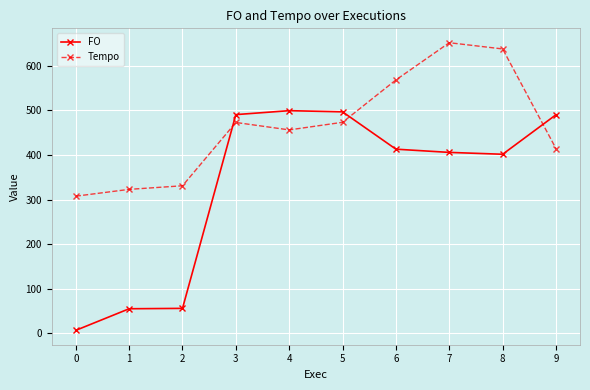

What is the maximum value shown in the chart?

651.6